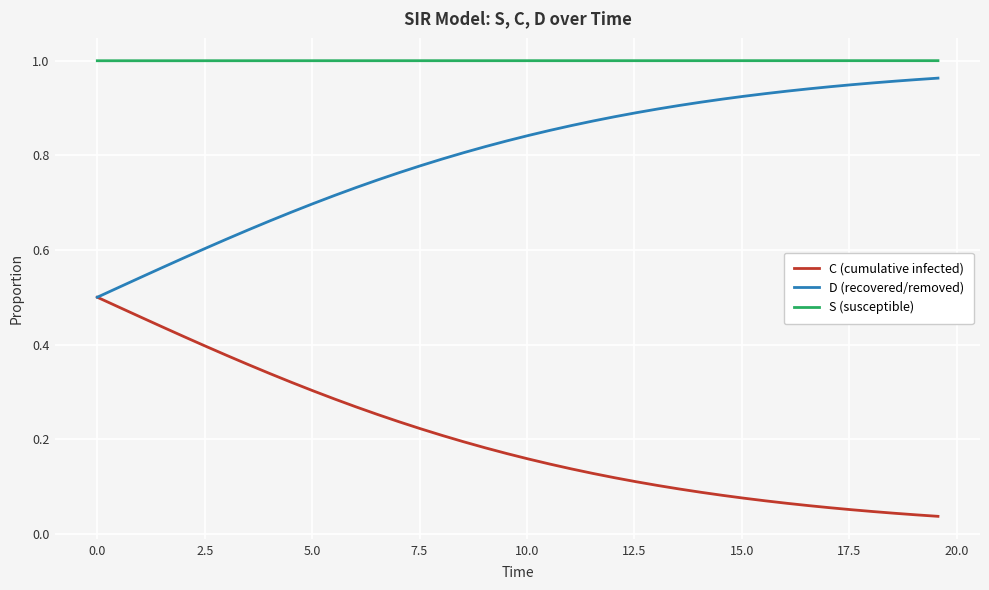

Rank the series by their average value, from lowest to highest.

C (cumulative infected), D (recovered/removed), S (susceptible)